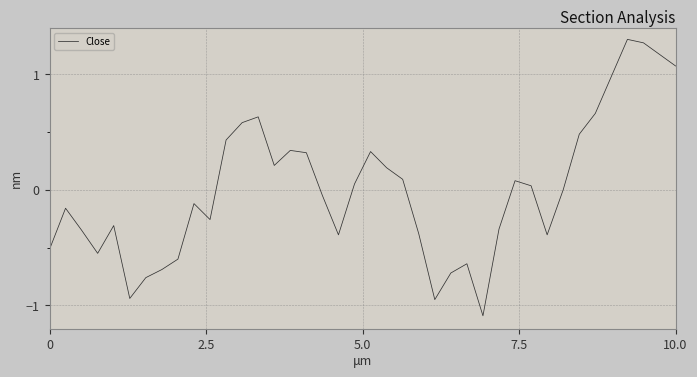

What is the difference between the maximum and minimum values?

2.4